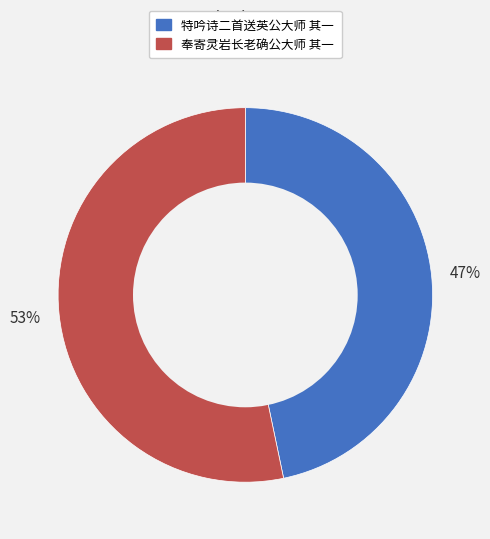

Rank the categories by value from highest to lowest.

奉寄灵岩长老确公大师 其一, 特吟诗二首送英公大师 其一